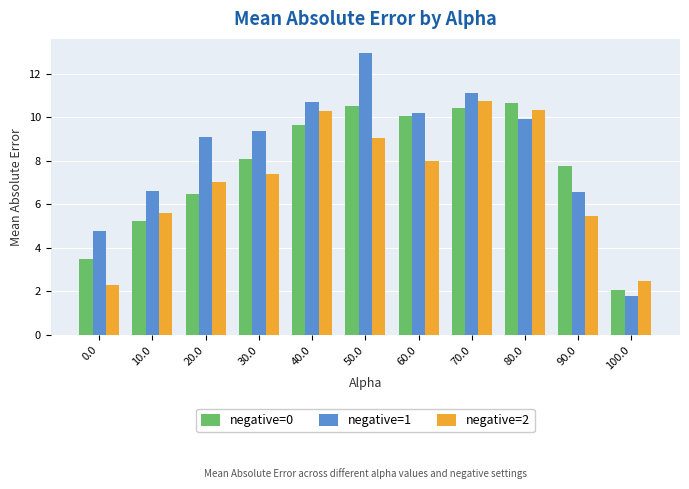

What are all the series names shown in the legend?

negative=0, negative=1, negative=2